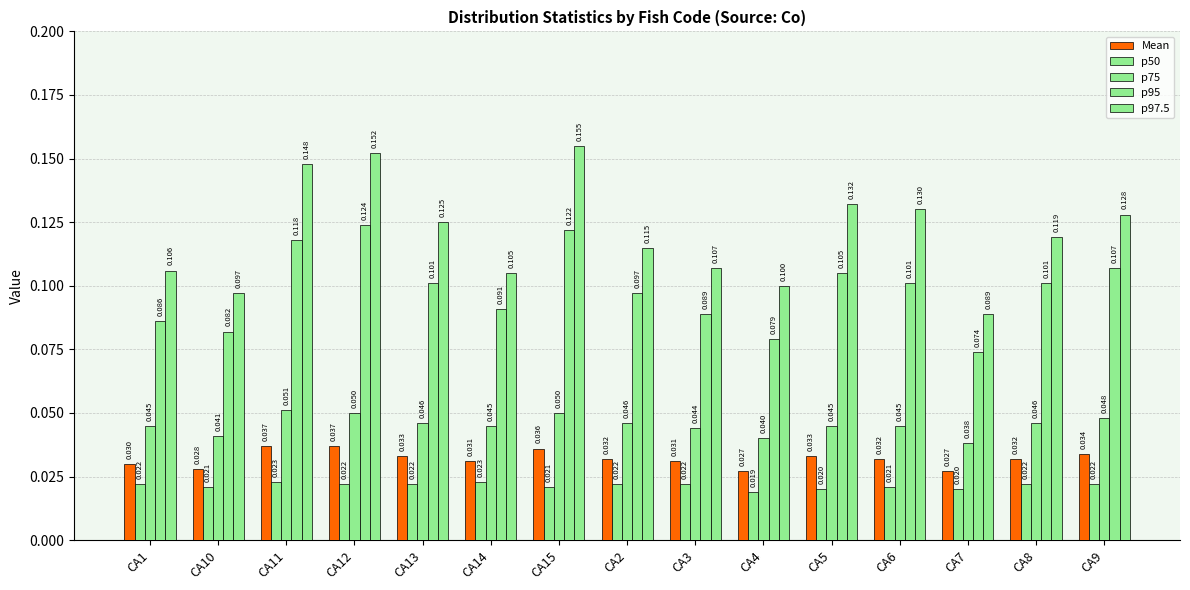

What is the sum of all Mean values?

0.5